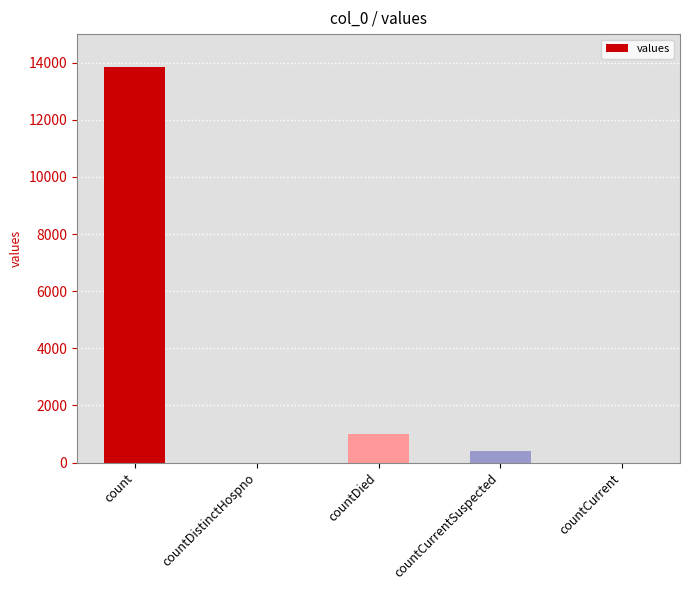

What is the ratio of the value at countDied to the value at count?

0.1